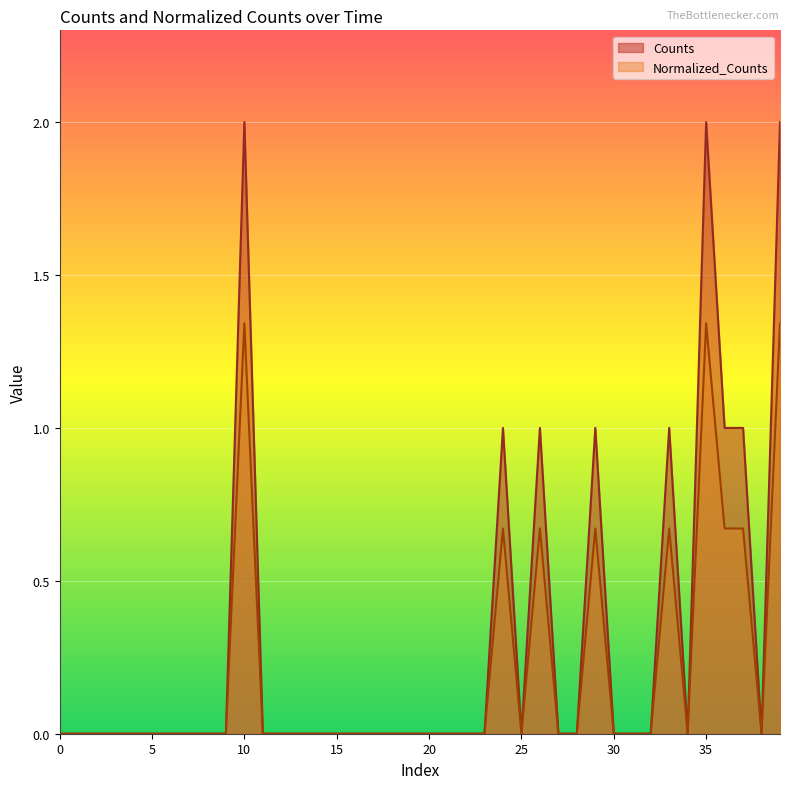

How many lines are shown in the chart?

2